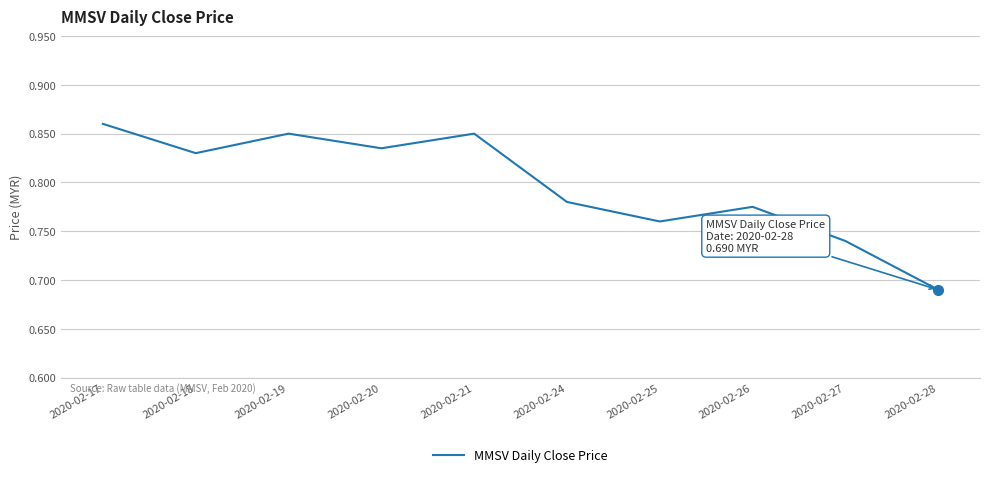

Where is the data nearest to the value 0?

2020-02-28